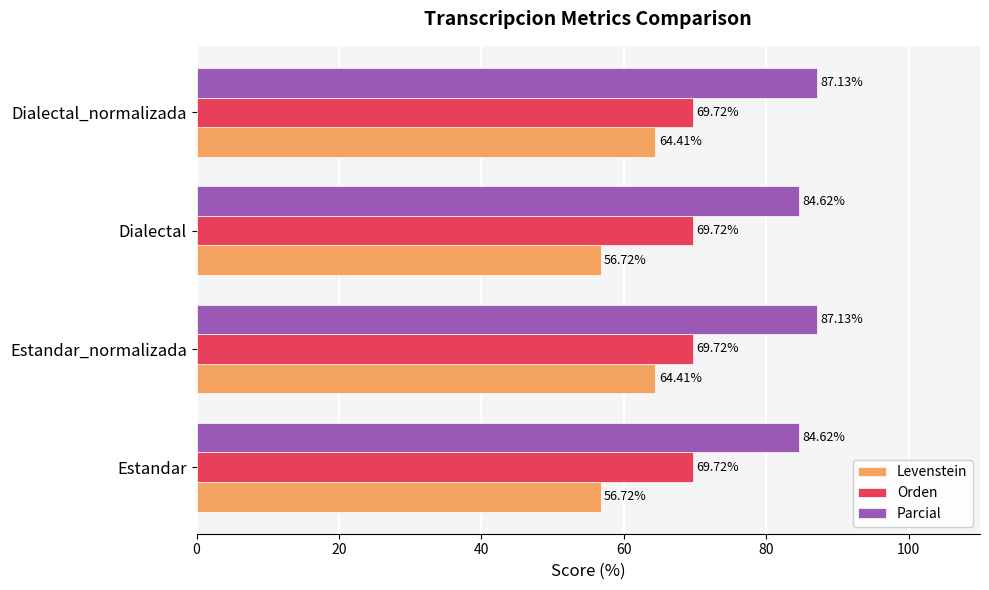

Which series has the largest range (max minus min)?

Levenstein